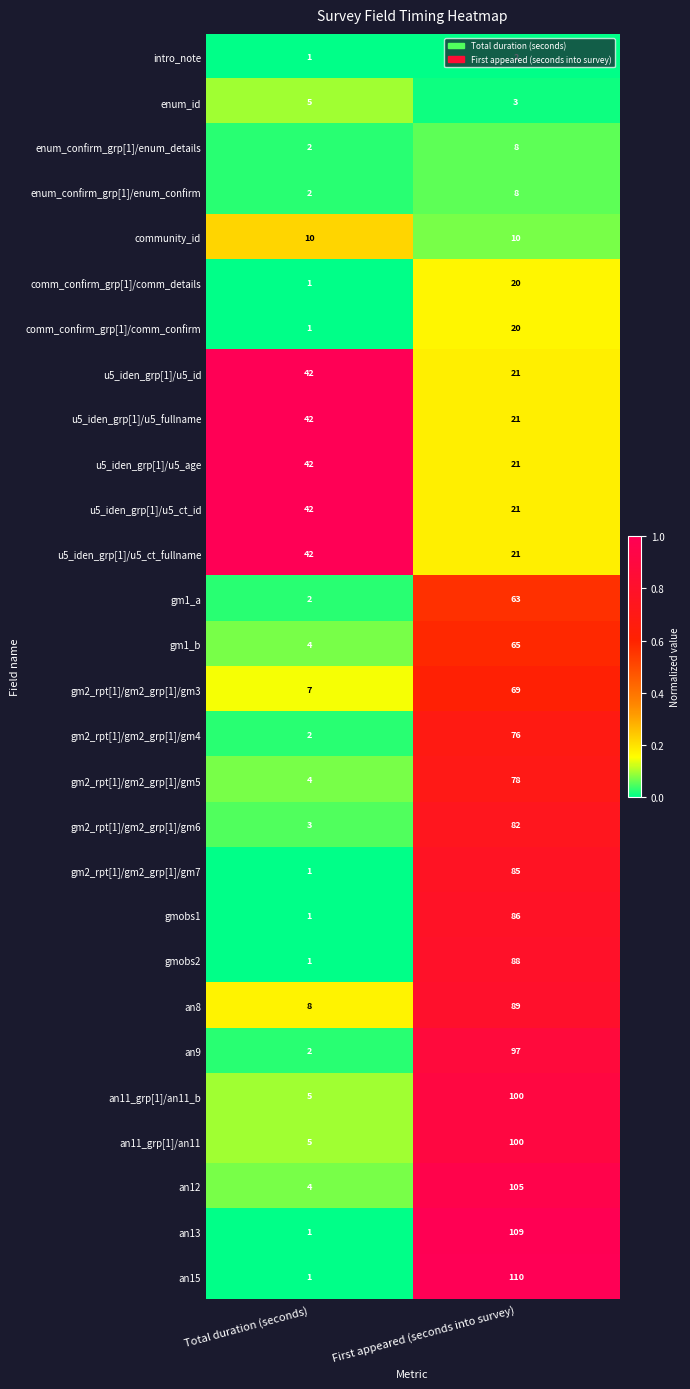

Which series has the largest total across all categories?

an15